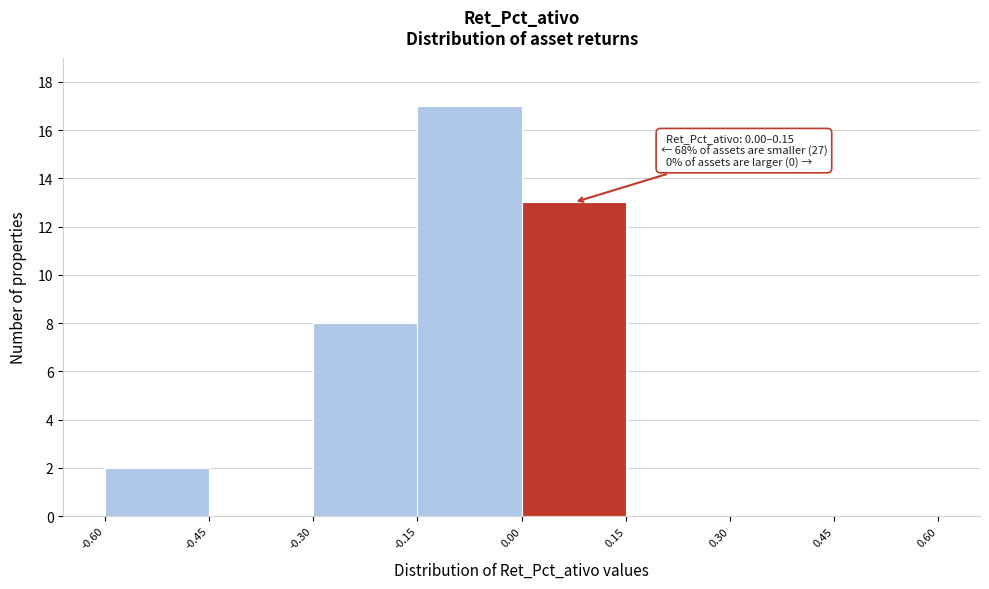

Which range on the x-axis has the tallest bar?

-0.15 to 0.00